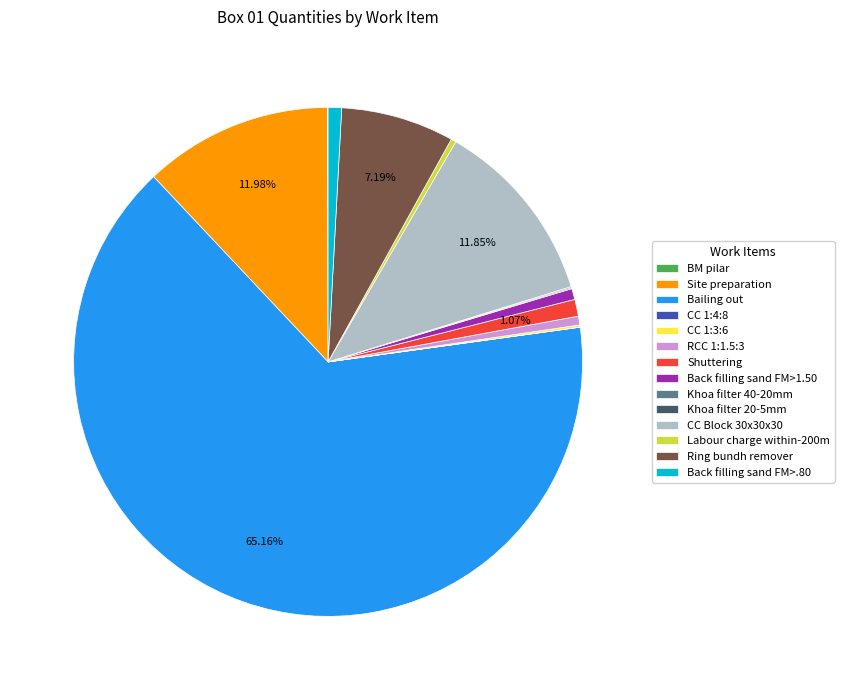

Which category has the biggest portion of the pie?

Bailing out